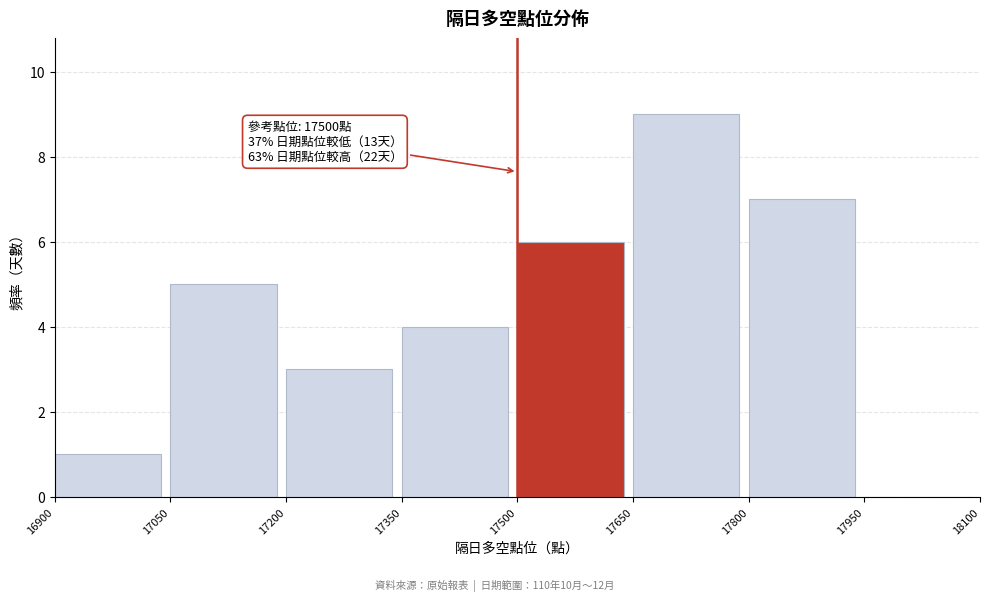

Over which range of the x-axis is the bar tallest?

17650 to 17800